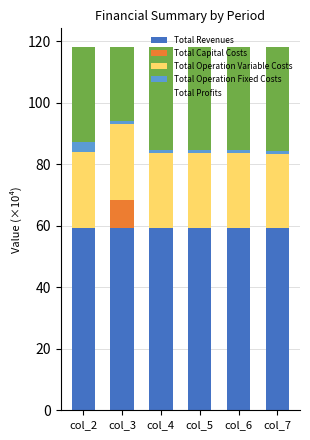

Is it true that Total Revenues equals 93.7 at col_4?

False